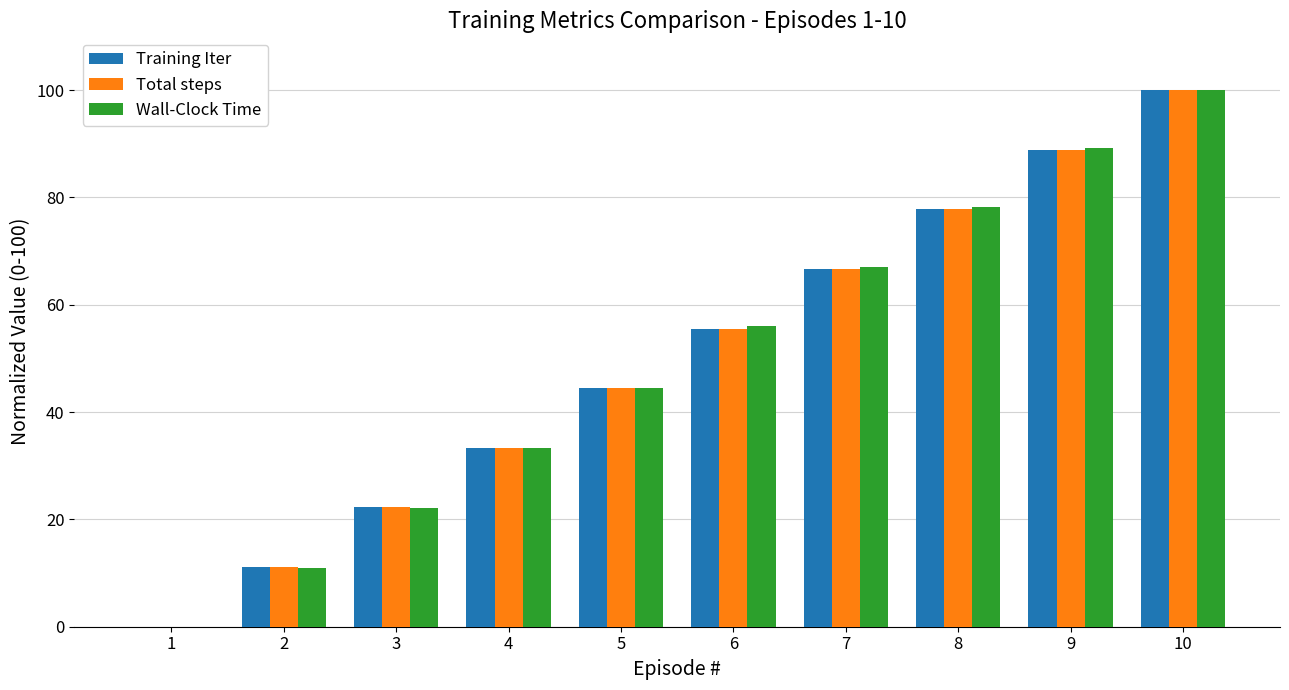

How many data points in Wall-Clock Time are above 56?

5